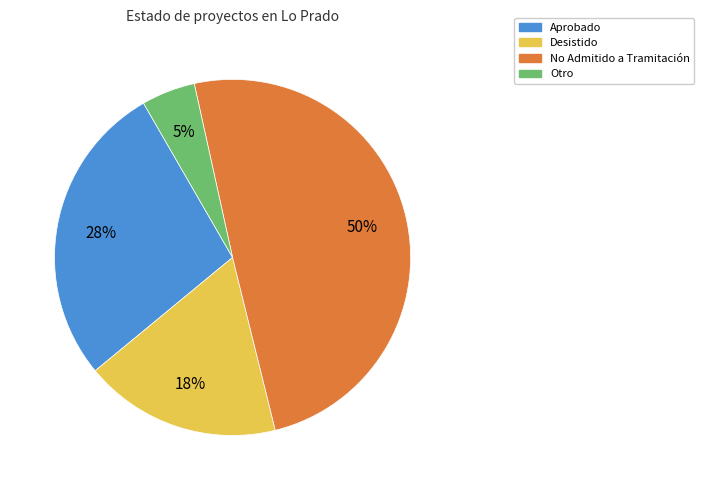

Does any single category account for the majority?

No